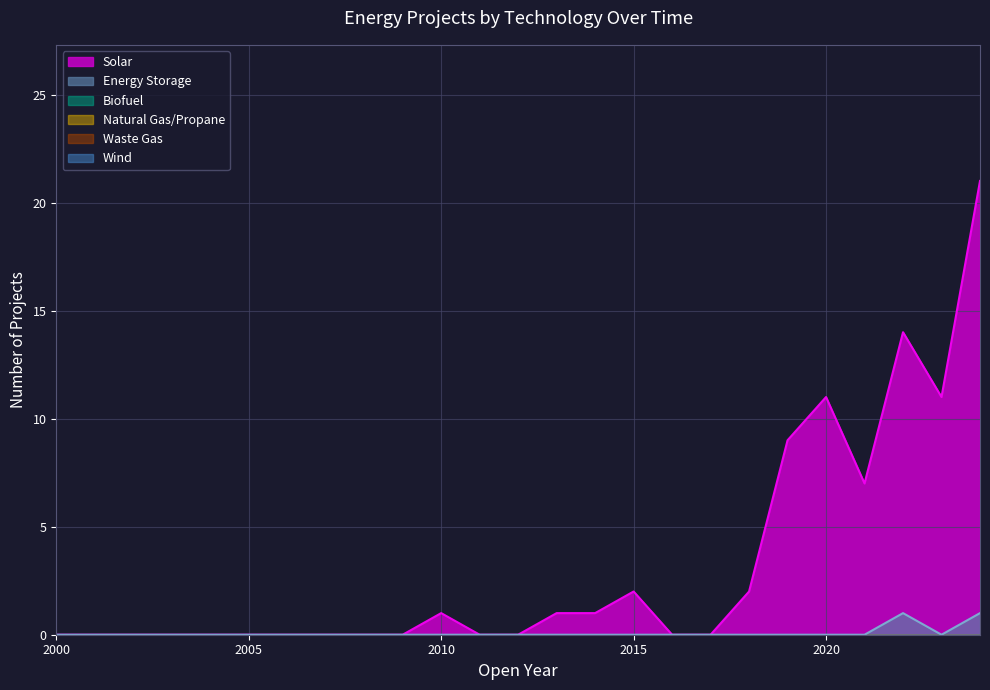

What is the greatest value displayed?

21